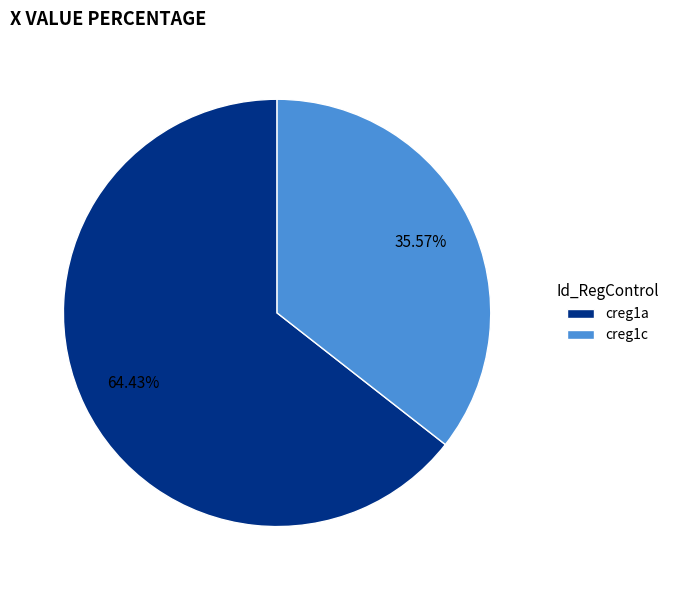

Is it true that creg1a is 64% of the pie?

True